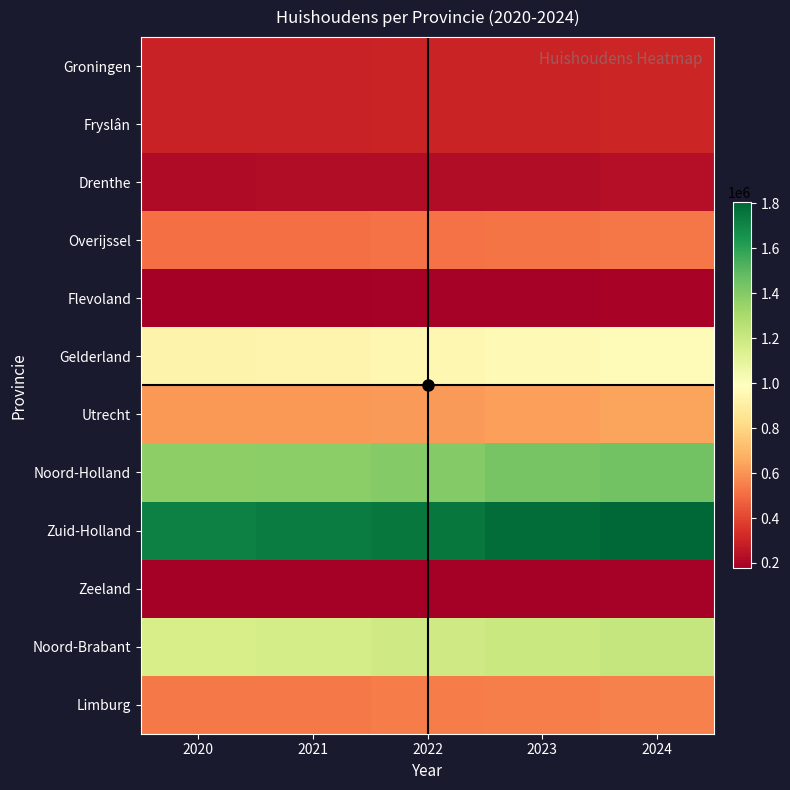

Reading left to right, transcribe all the data shown in this chart.

Groningen: 2020=295469	2021=296374	2022=299201	2023=302672	2024=308482
Fryslân: 2020=294474	2021=295870	2022=298709	2023=301918	2024=305145
Drenthe: 2020=219301	2021=220380	2022=222165	2023=224758	2024=226598
Overijssel: 2020=508409	2021=512031	2022=516961	2023=523617	2024=528614
Flevoland: 2020=176625	2021=178960	2022=183147	2023=188277	2024=191491
Gelderland: 2020=931493	2021=938341	2022=948460	2023=962097	2024=974763
Utrecht: 2020=610332	2021=613804	2022=619986	2023=630736	2024=641377
Noord-Holland: 2020=1376228	2021=1381760	2022=1400584	2023=1428127	2024=1445767
Zuid-Holland: 2020=1719988	2021=1729250	2022=1751086	2023=1780539	2024=1803209
Zeeland: 2020=175699	2021=177236	2022=178648	2023=181173	2024=182164
Noord-Brabant: 2020=1157461	2021=1165895	2022=1181239	2023=1200786	2024=1215421
Limburg: 2020=532321	2021=533542	2022=538405	2023=545544	2024=551373